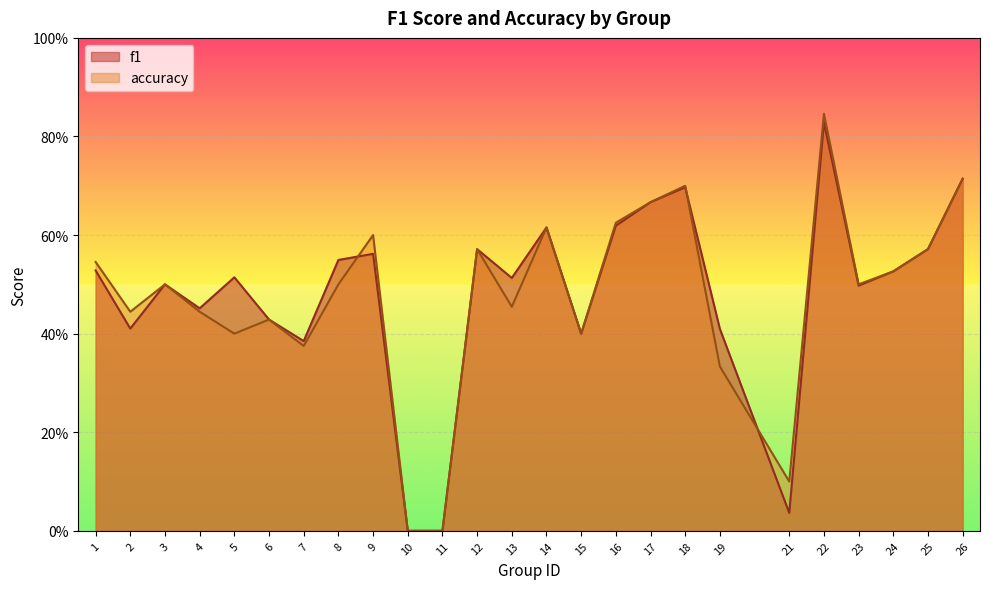

Between 14 and 21, which is larger?

14